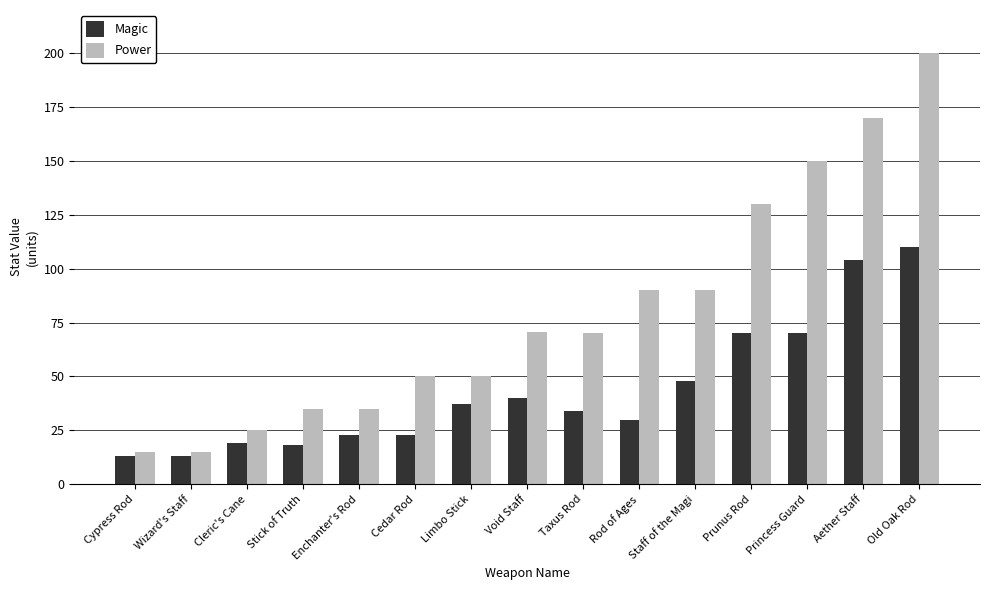

What are all the series names shown in the legend?

Magic, Power